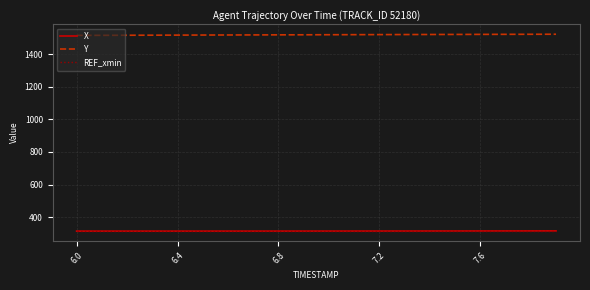

What is the smallest value displayed?

313.6